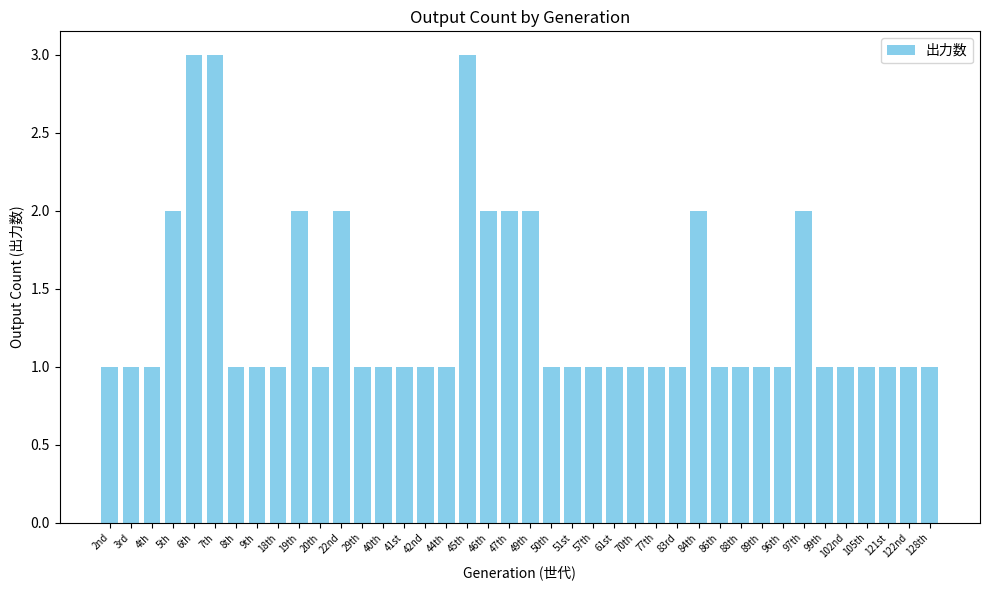

What is the sum of all values?

54